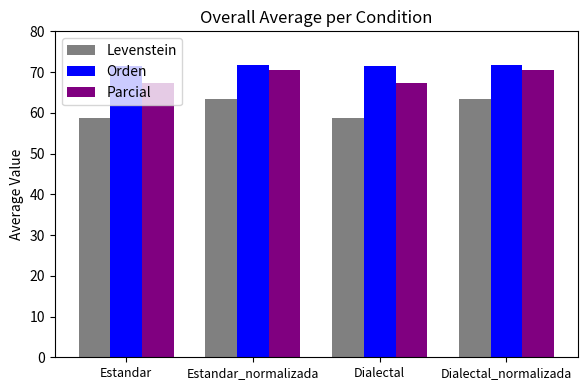

List the series in order of their peak value, lowest first.

Levenstein, Parcial, Orden